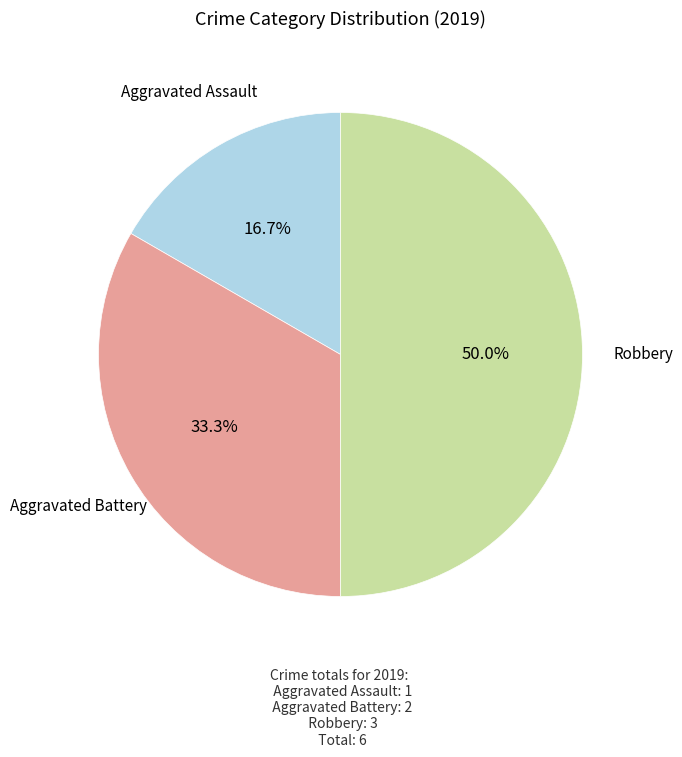

What is the ratio of the value at Aggravated Assault to the value at Aggravated Battery?

0.5